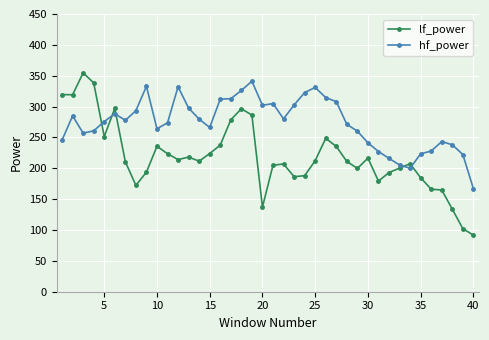

Count the number of data series in this chart.

2